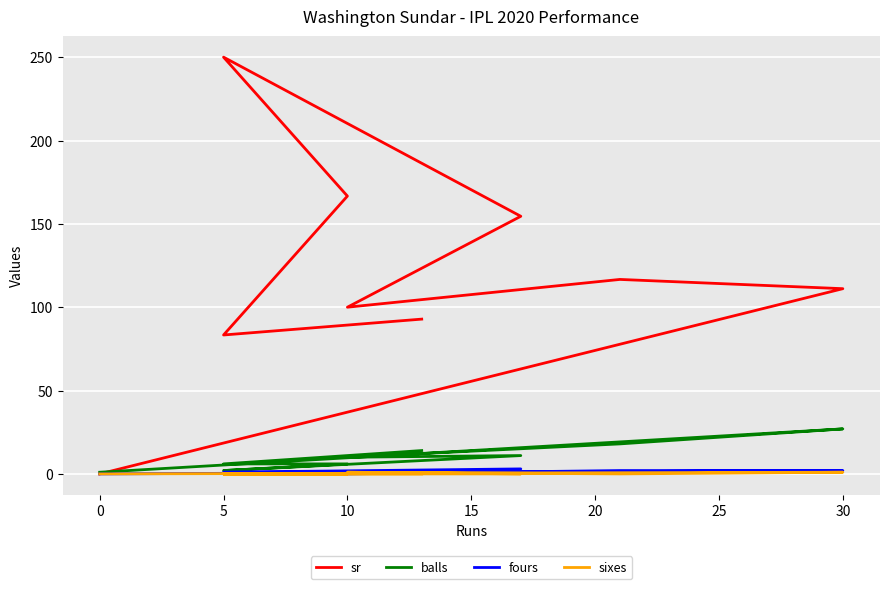

At how many categories does at least one series exceed 190?

1